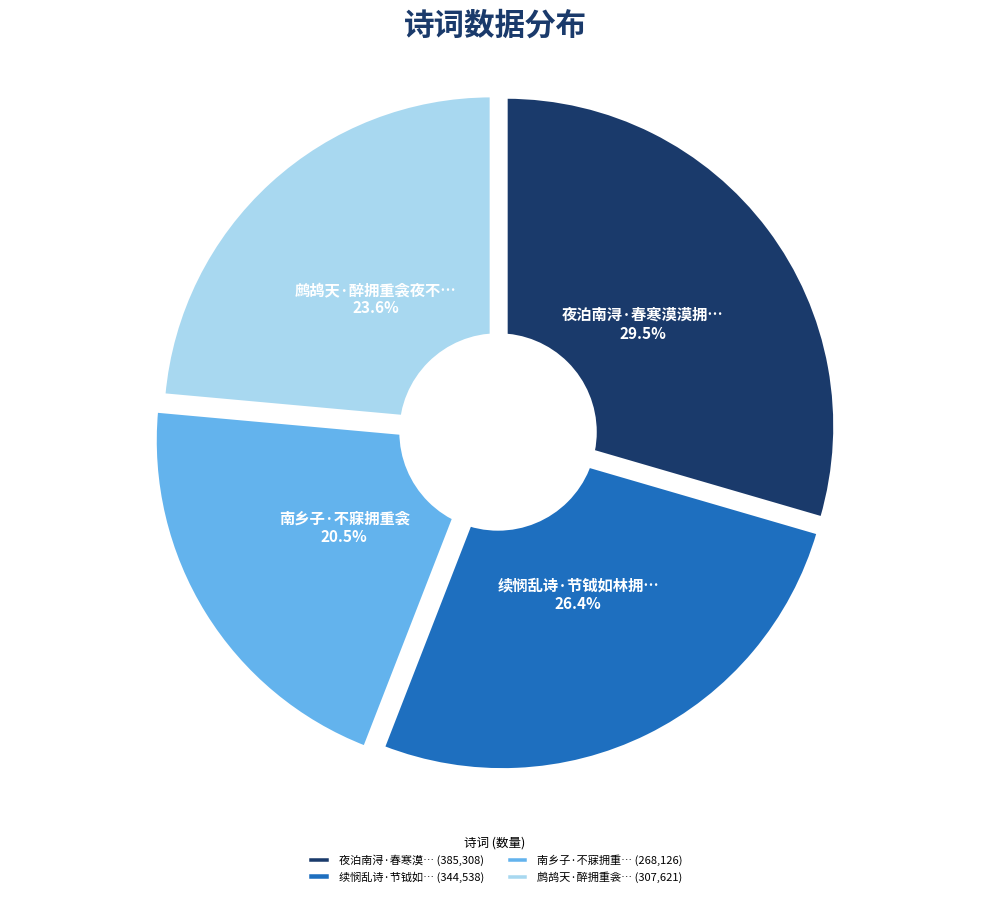

Is it true that 续悯乱诗·节钺如林拥重臣 is 41% of the pie?

False